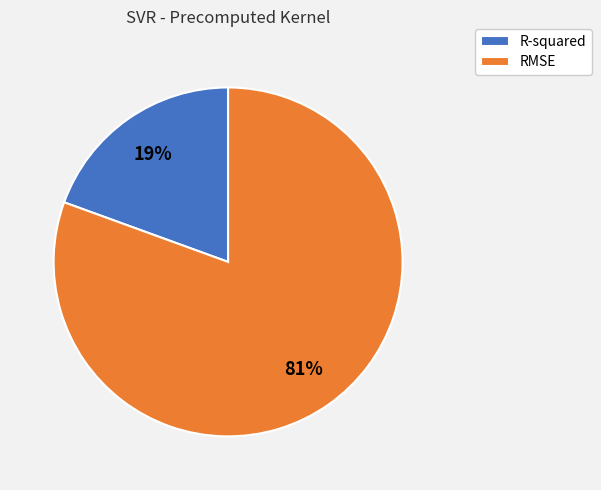

To the nearest percent, what is the combined percentage of R-squared and RMSE?

100%